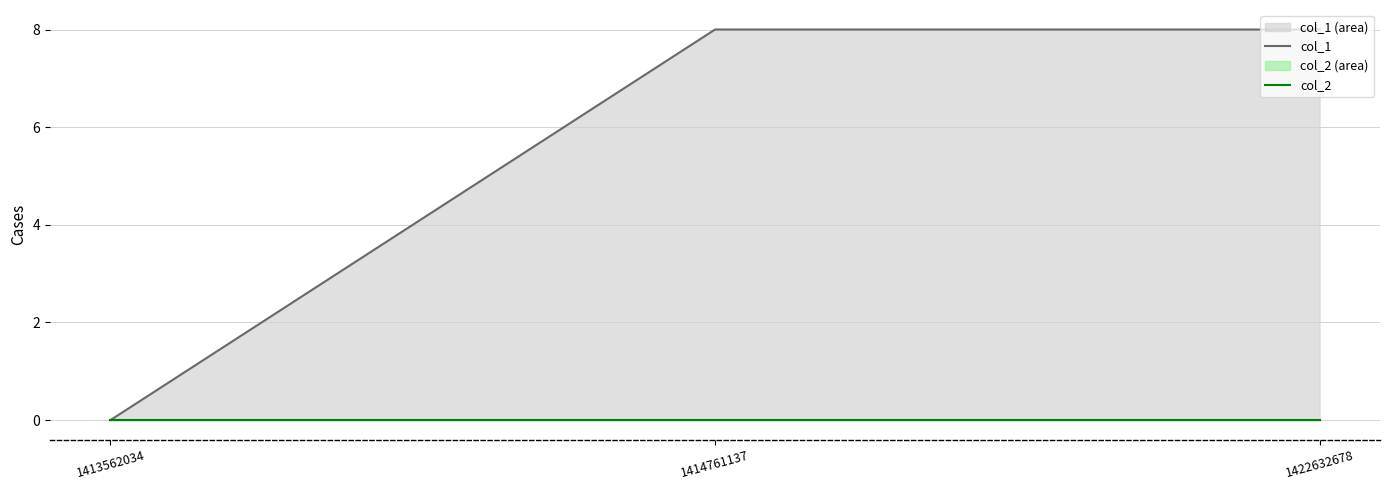

What is the sum of the col_1 values at 1413562034 and 1414761137?

8